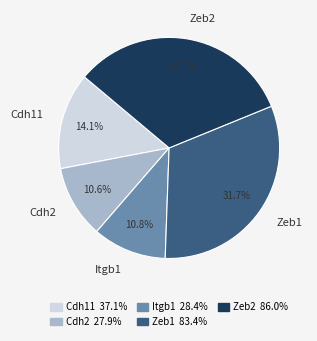

To the nearest percent, what is the combined percentage of Cdh11 and Zeb2?

47%